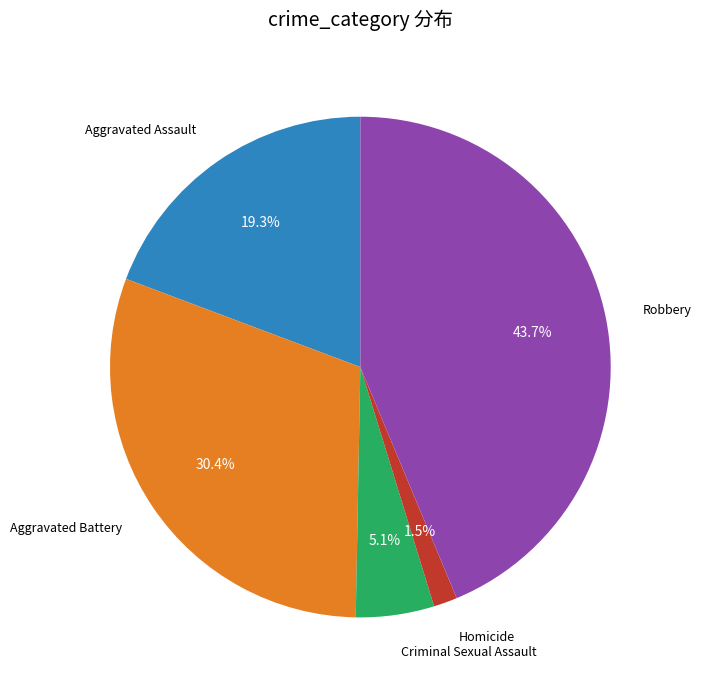

What percentage is NOT represented by Criminal Sexual Assault?

94.9%